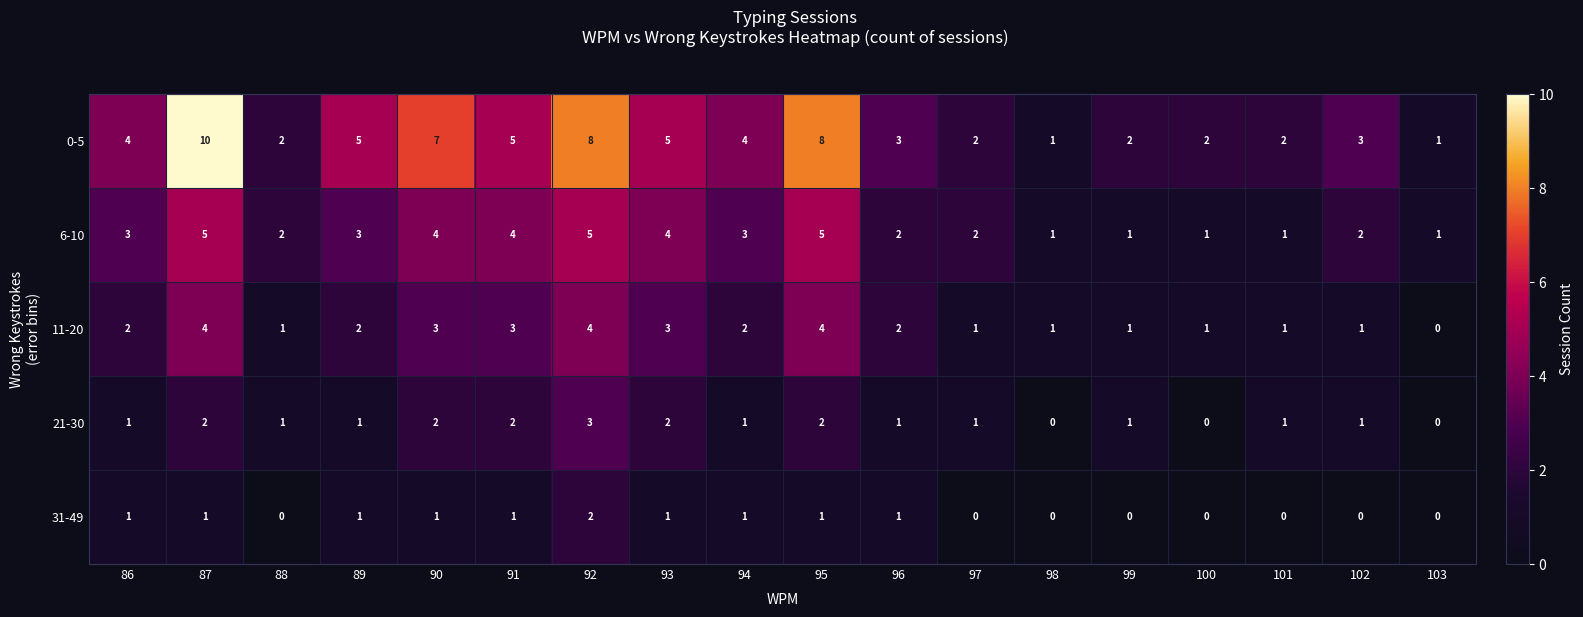

What value does the 0-5 series have at 102?

3